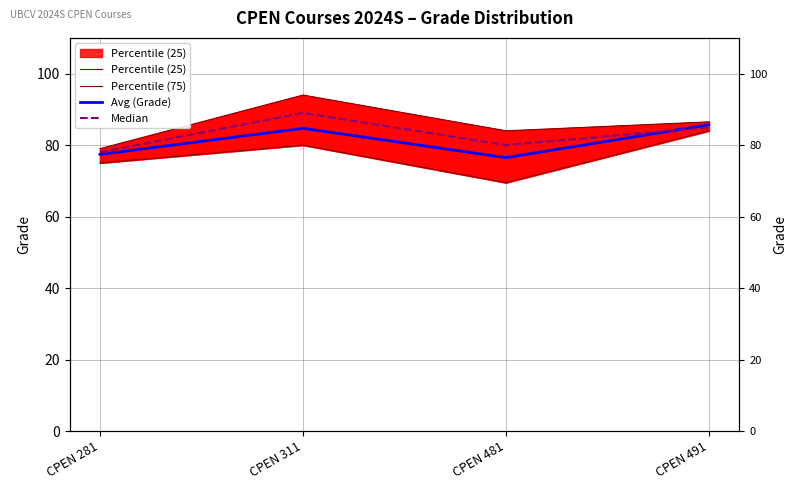

What is the difference between the highest and lowest values at CPEN 281?

4.0